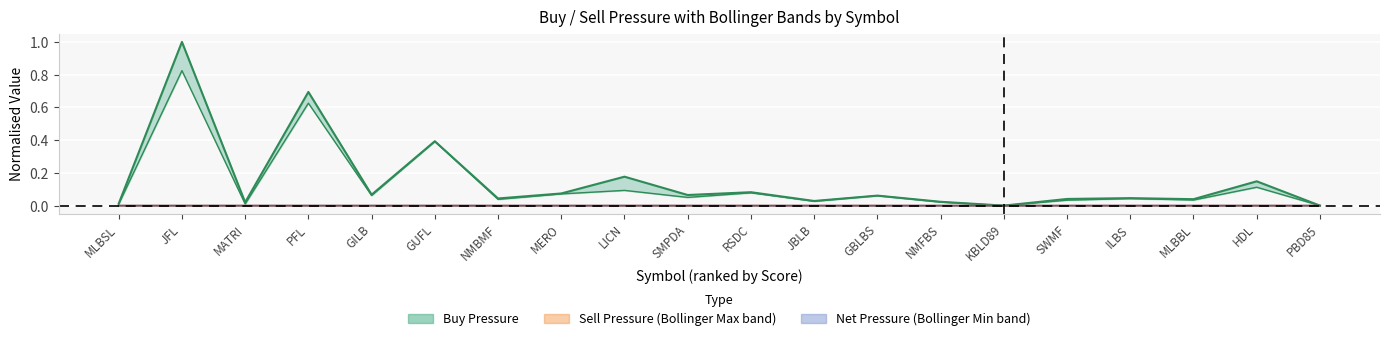

Reading left to right, extract all data points from this chart.

Buy Pressure: 0.0	1.0	0.0	0.7	0.1	0.4	0.0	0.1	0.2	0.1	0.1	0.0	0.1	0.0	0.0	0.0	0.0	0.0	0.1	0.0
Sell Pressure: 0.0	0.8	0.0	0.6	0.1	0.4	0.0	0.1	0.1	0.1	0.1	0.0	0.1	0.0	0.0	0.0	0.0	0.0	0.1	0.0
Bollinger Min: 0.0	0.0	0.0	0.0	0.0	0.0	0.0	0.0	0.0	0.0	0.0	0.0	0.0	0.0	0.0	0.0	0.0	0.0	0.0	0.0
Short MA: 0.0	0.0	0.0	0.0	0.0	0.0	0.0	0.0	0.0	0.0	0.0	0.0	0.0	0.0	0.0	0.0	0.0	0.0	0.0	0.0
Bollinger Max: 0.0	0.0	0.0	0.0	0.0	0.0	0.0	0.0	0.0	0.0	0.0	0.0	0.0	0.0	0.0	0.0	0.0	0.0	0.0	0.0